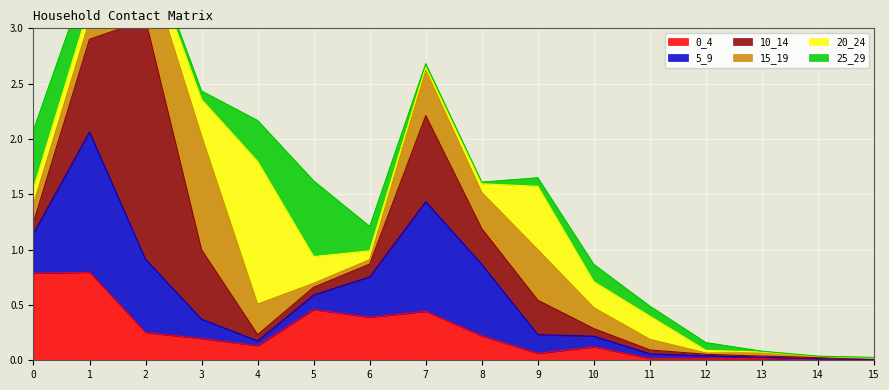

Is the value of 20_24 at 6 greater than the value of 10_14 at 6?

No